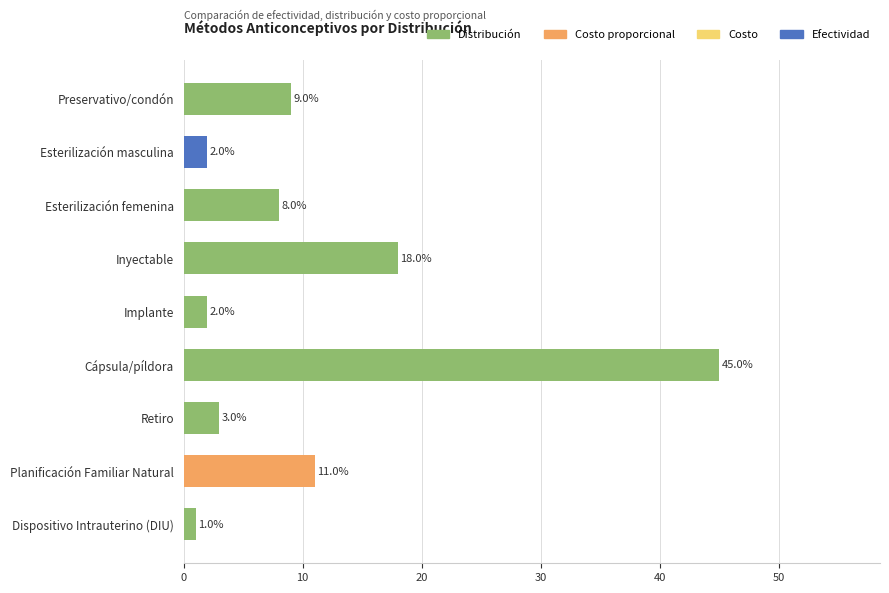

How many bars are there in total?

9